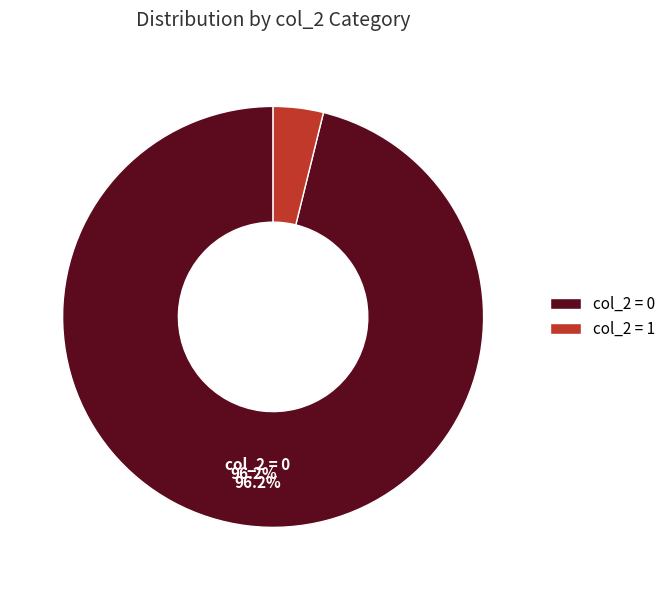

Does any single category account for the majority?

Yes